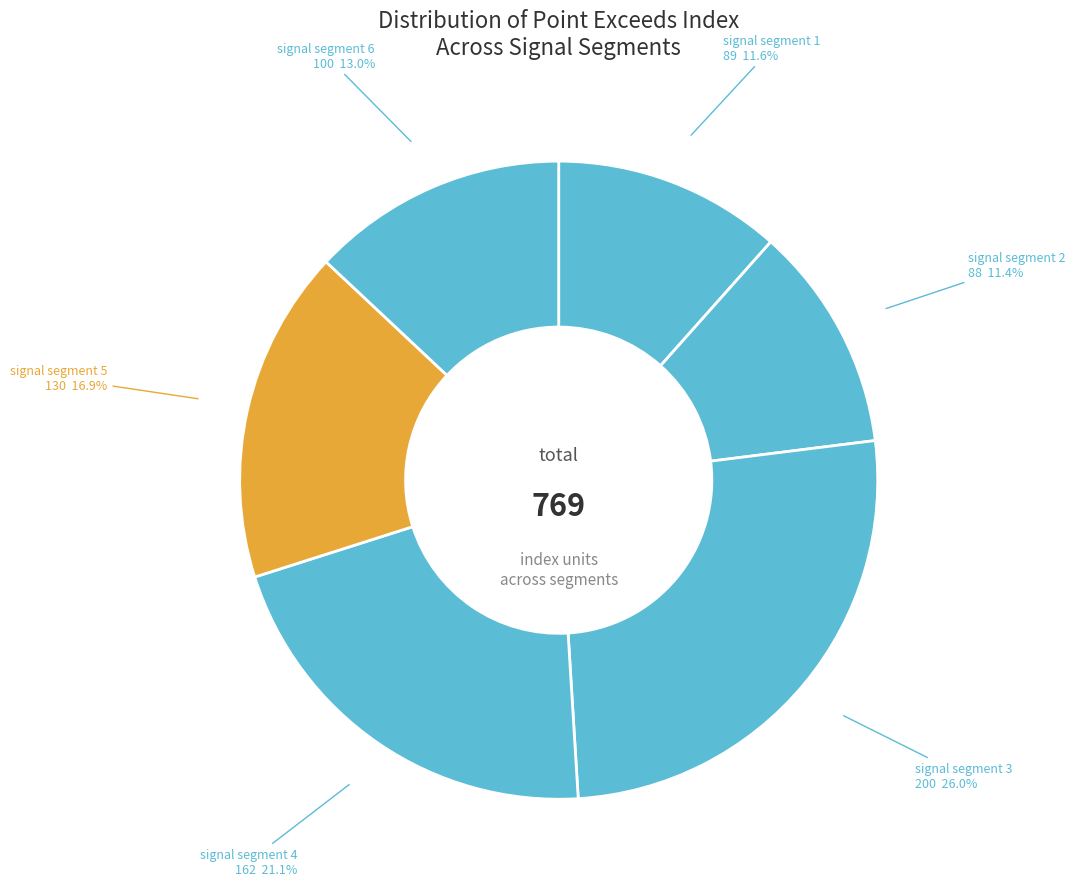

How many segments does this pie chart have?

6